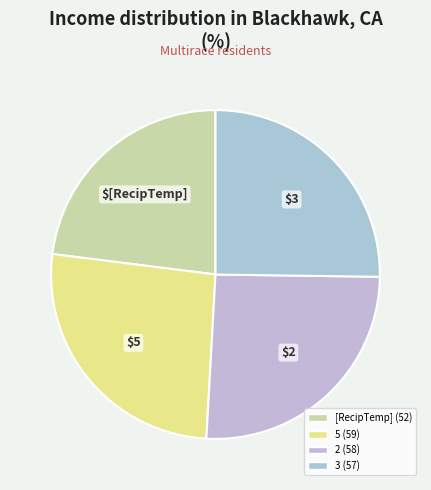

True or false: 2 accounts for 26% of the total.

True